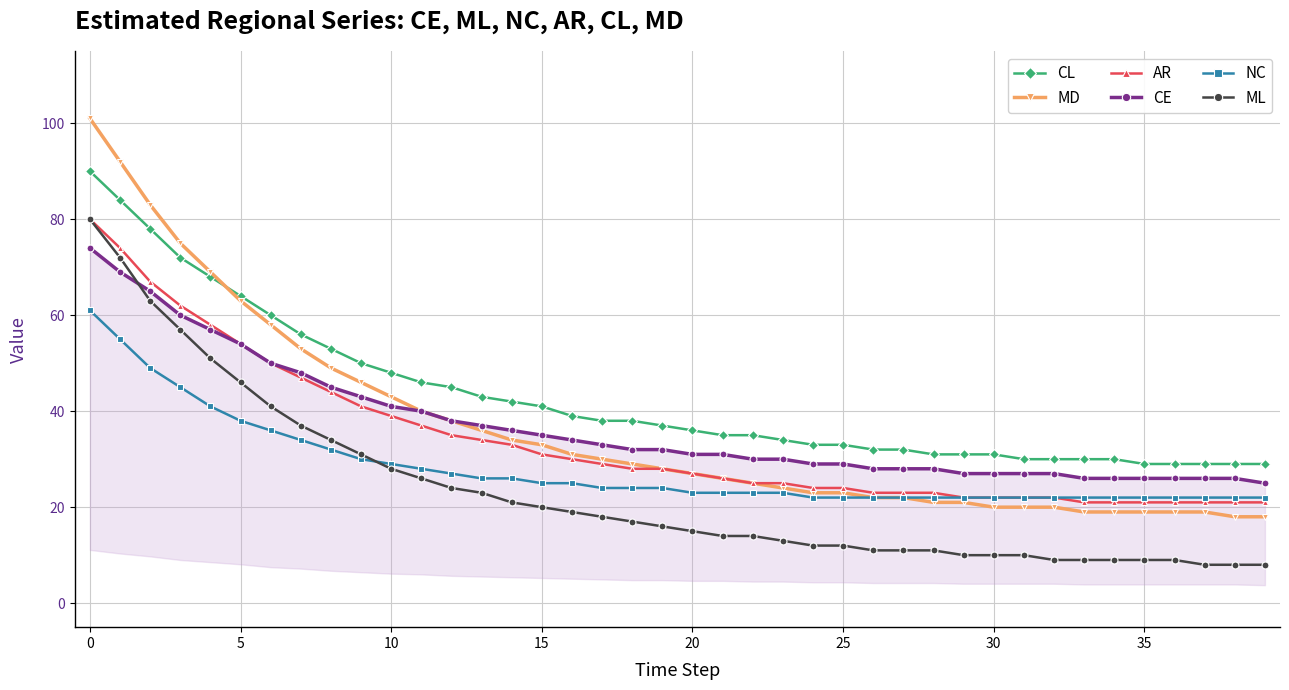

True or false: ML has more than 2 interior local peaks.

False